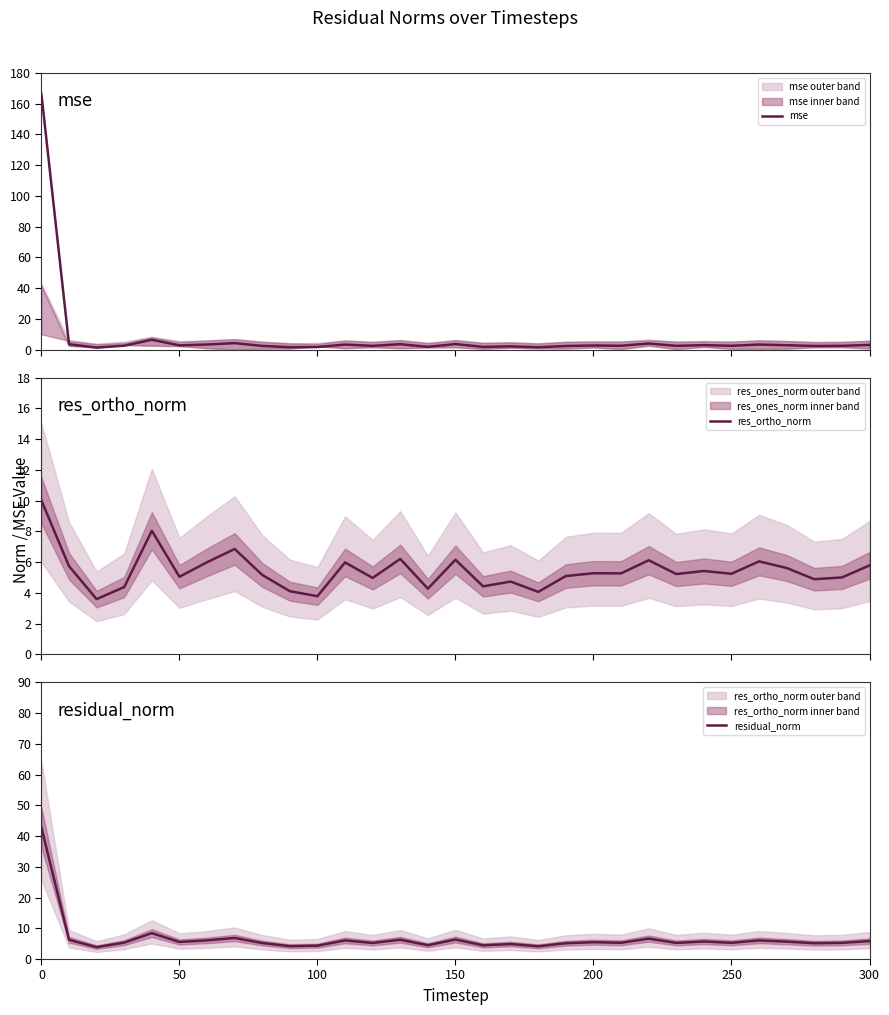

Rank the series by their average value, from highest to lowest.

mse, residual_norm, res_ortho_norm